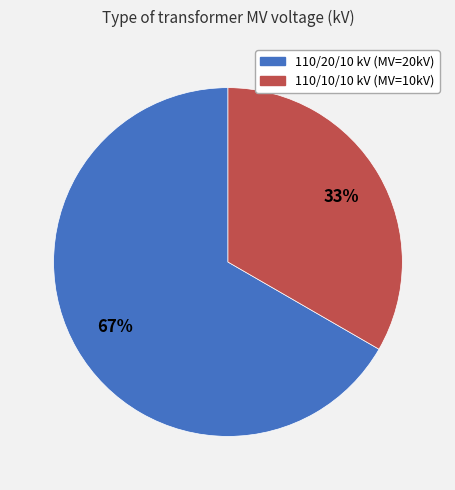

To the nearest percent, what is the average slice percentage?

50%